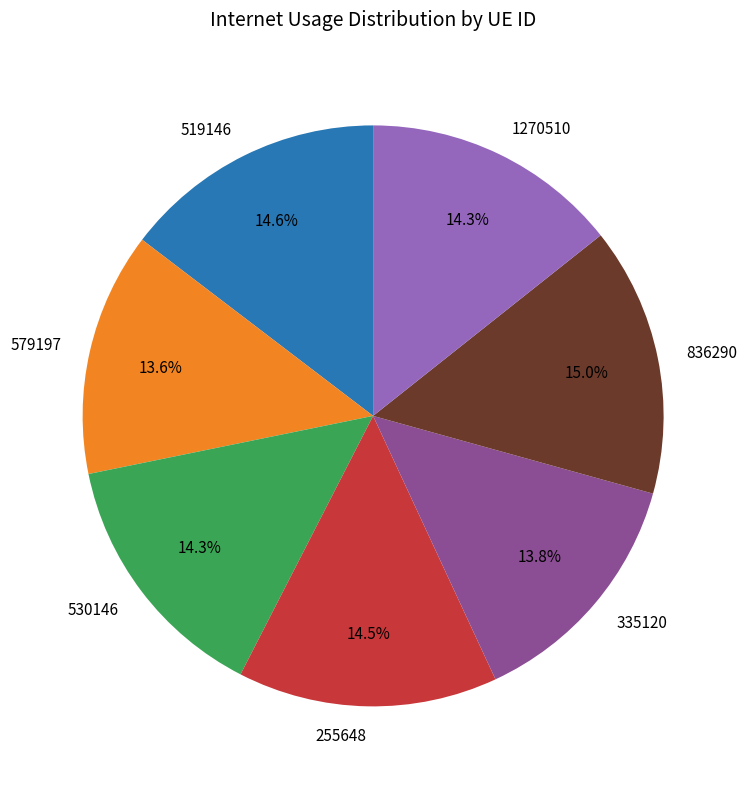

Between 255648 and 579197, which is larger?

255648